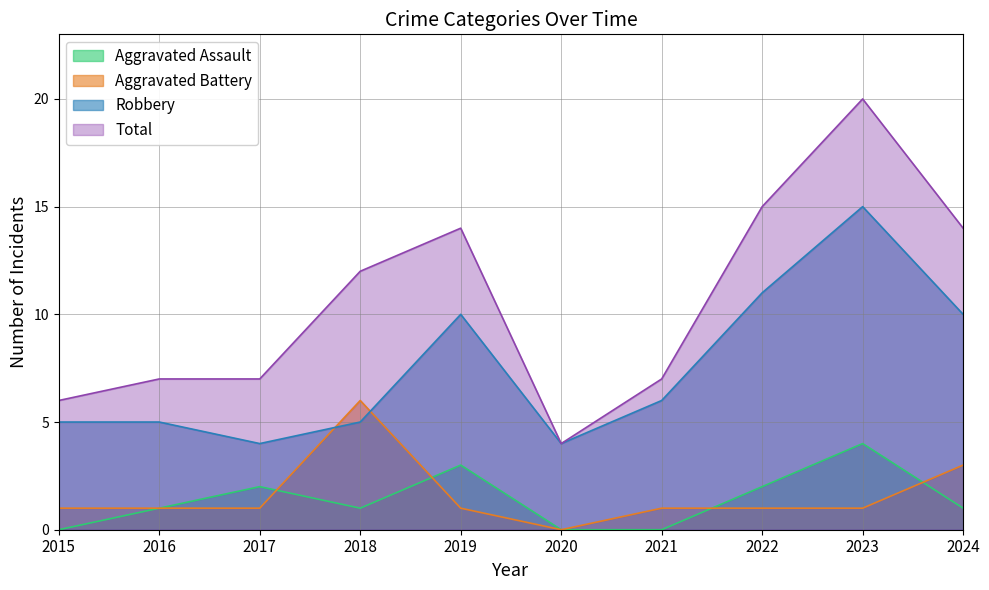

At which category is the sum across all series the highest?

2023